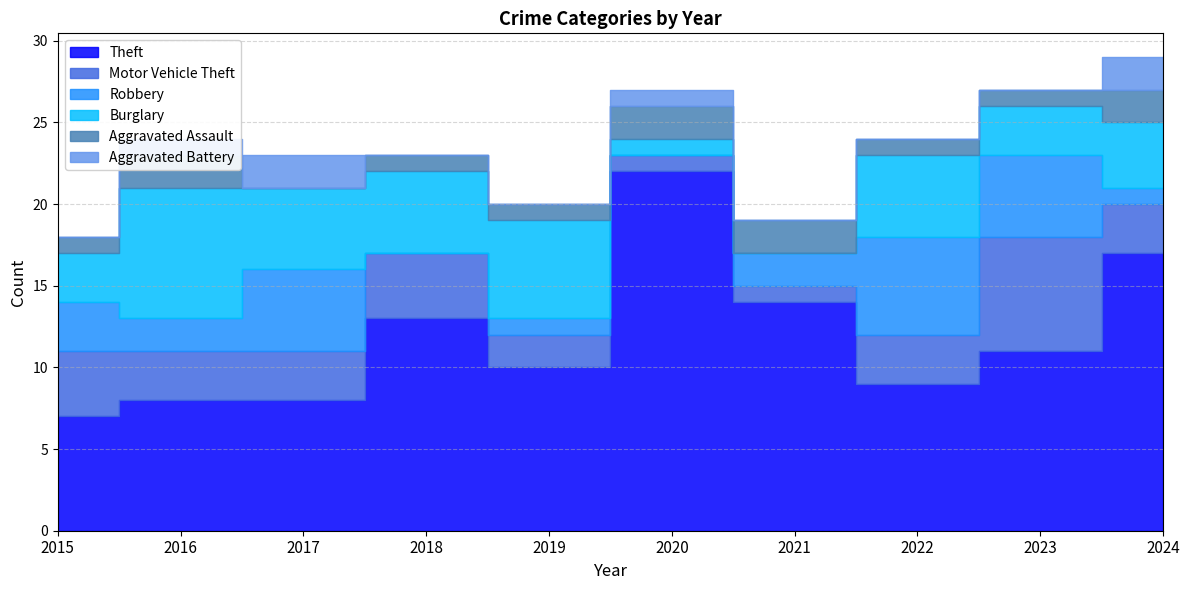

What is the sum of the Aggravated Assault values at 2022 and 2016?

3